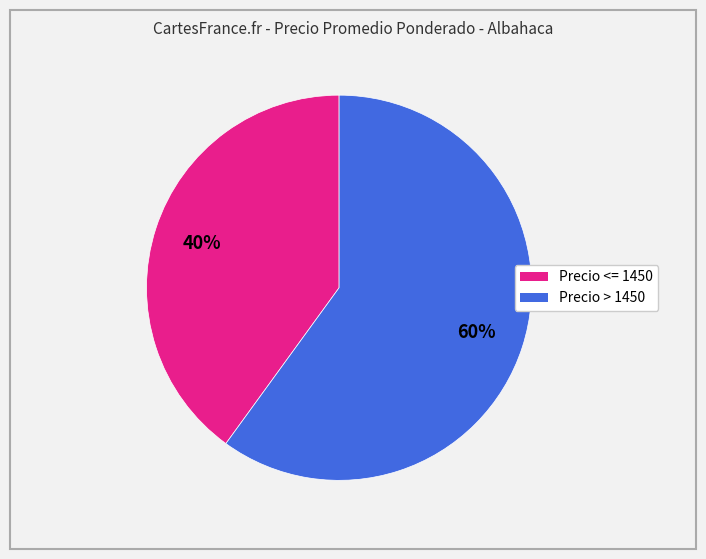

To the nearest percent, what is the average slice percentage?

50%